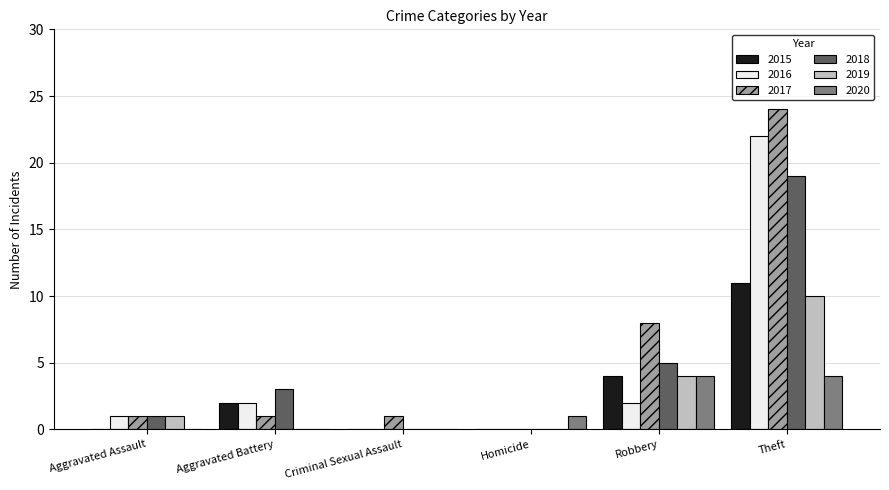

Is the value of 2016 at Theft greater than the value of 2019 at Criminal Sexual Assault?

Yes